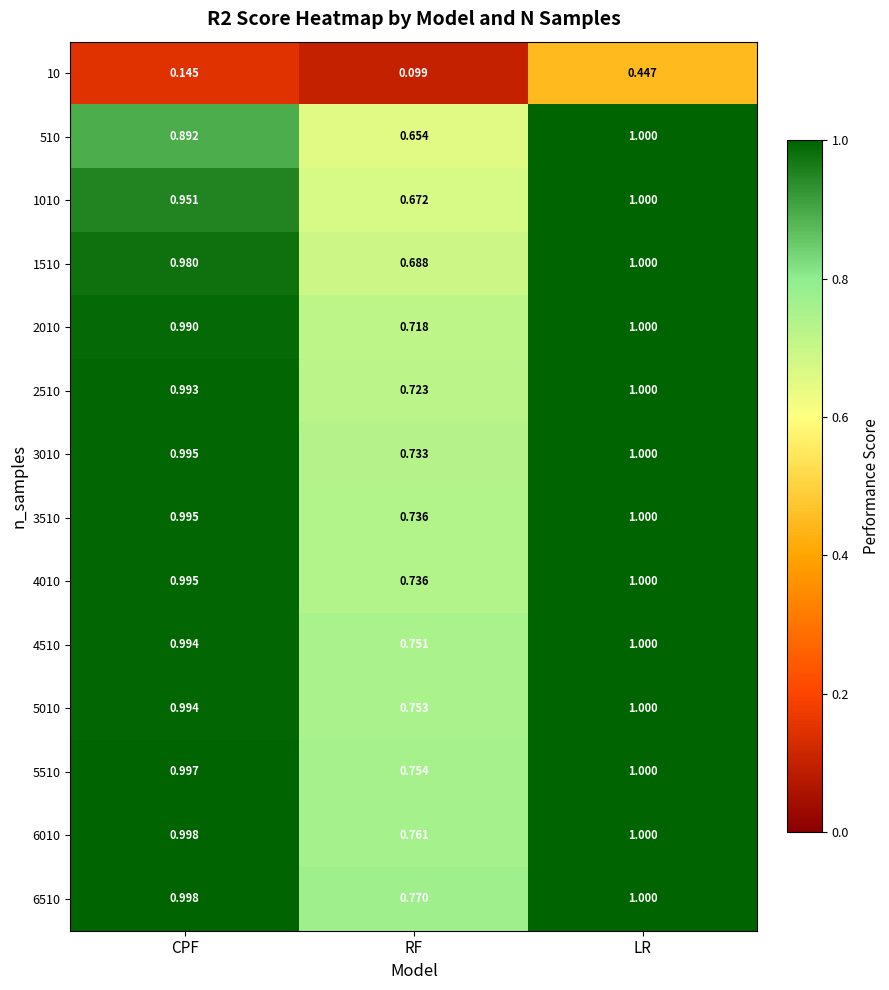

Between CPF and RF, which series saw the biggest shift?

1510